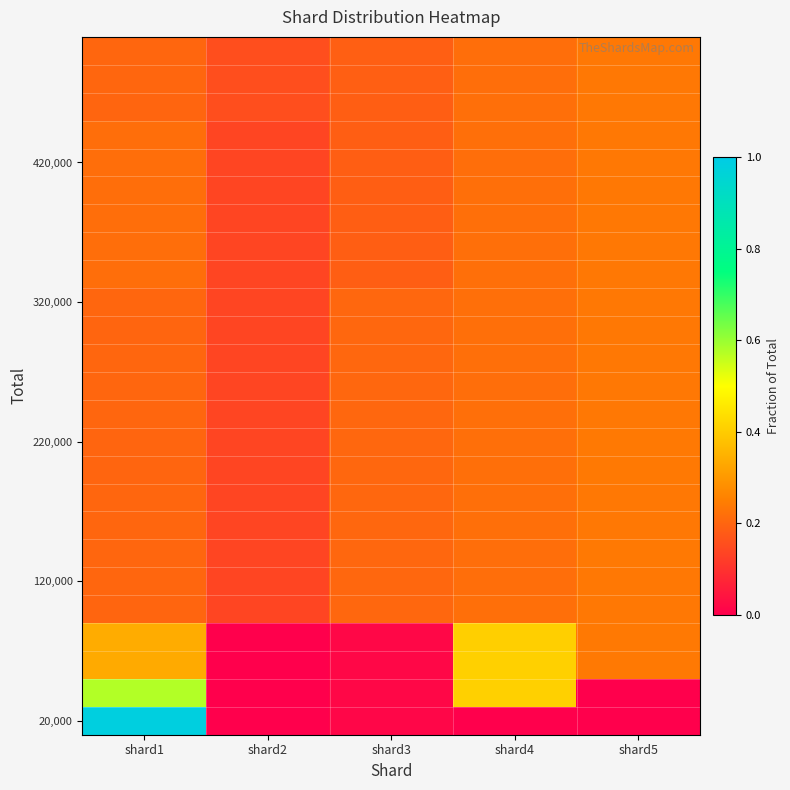

At which category is the sum across all series the highest?

shard1